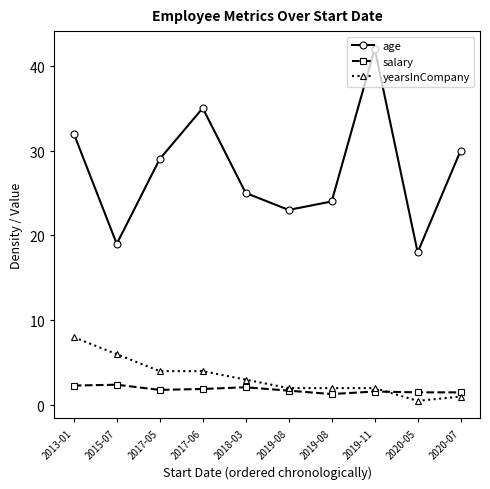

What are all the series names shown in the legend?

age, salary, yearsInCompany